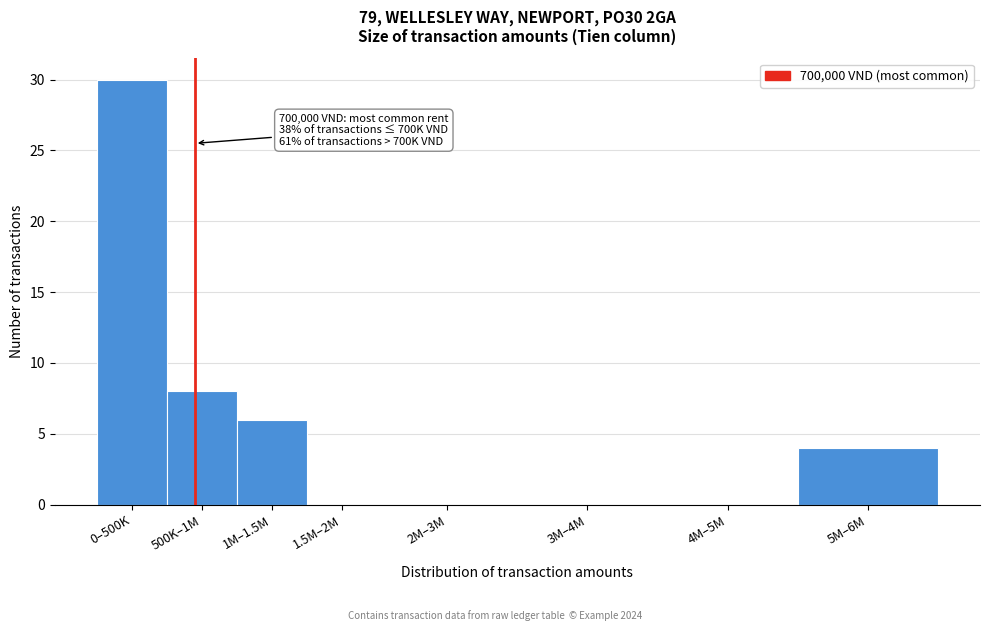

Reading right to left, what are all the values shown in this chart?

5M–6M=4	4M–5M=0	3M–4M=0	2M–3M=0	1.5M–2M=0	1M–1.5M=6	500K–1M=8	0–500K=30